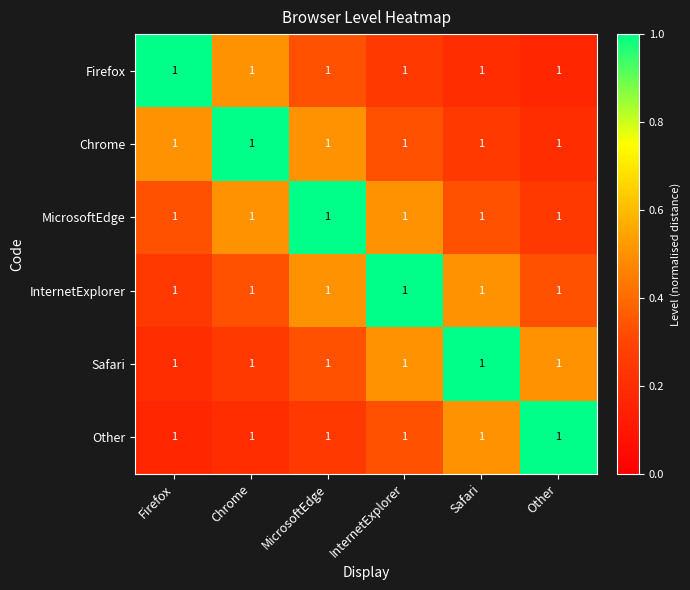

Reading left to right, extract all data points from this chart.

Firefox: Firefox=1.0	Chrome=1.0	MicrosoftEdge=1.0	InternetExplorer=1.0	Safari=1.0	Other=1.0
Chrome: Firefox=1.0	Chrome=1.0	MicrosoftEdge=1.0	InternetExplorer=1.0	Safari=1.0	Other=1.0
MicrosoftEdge: Firefox=1.0	Chrome=1.0	MicrosoftEdge=1.0	InternetExplorer=1.0	Safari=1.0	Other=1.0
InternetExplorer: Firefox=1.0	Chrome=1.0	MicrosoftEdge=1.0	InternetExplorer=1.0	Safari=1.0	Other=1.0
Safari: Firefox=1.0	Chrome=1.0	MicrosoftEdge=1.0	InternetExplorer=1.0	Safari=1.0	Other=1.0
Other: Firefox=1.0	Chrome=1.0	MicrosoftEdge=1.0	InternetExplorer=1.0	Safari=1.0	Other=1.0